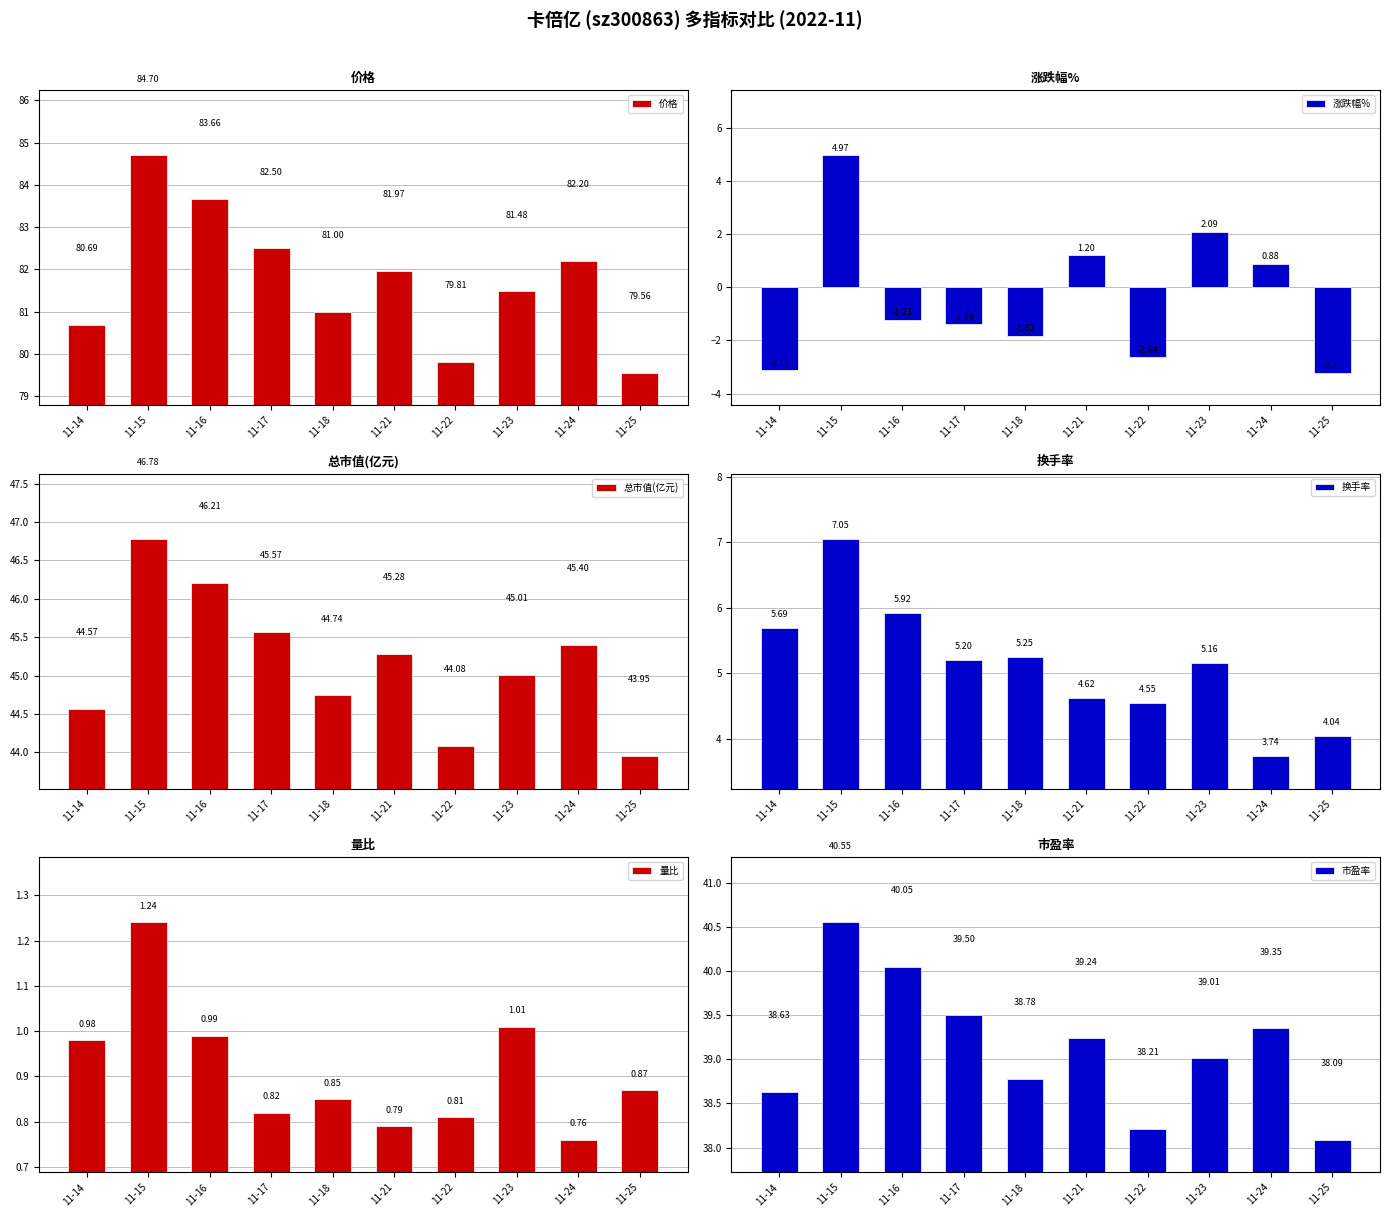

What is the sum of the 价格 values at 11-23 and 11-17?

164.0